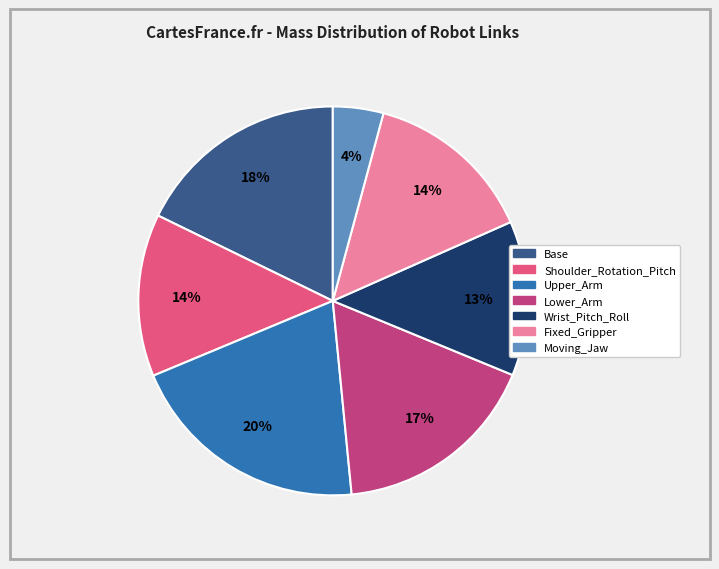

To the nearest percent, what is the combined percentage of Upper_Arm and Base?

38%